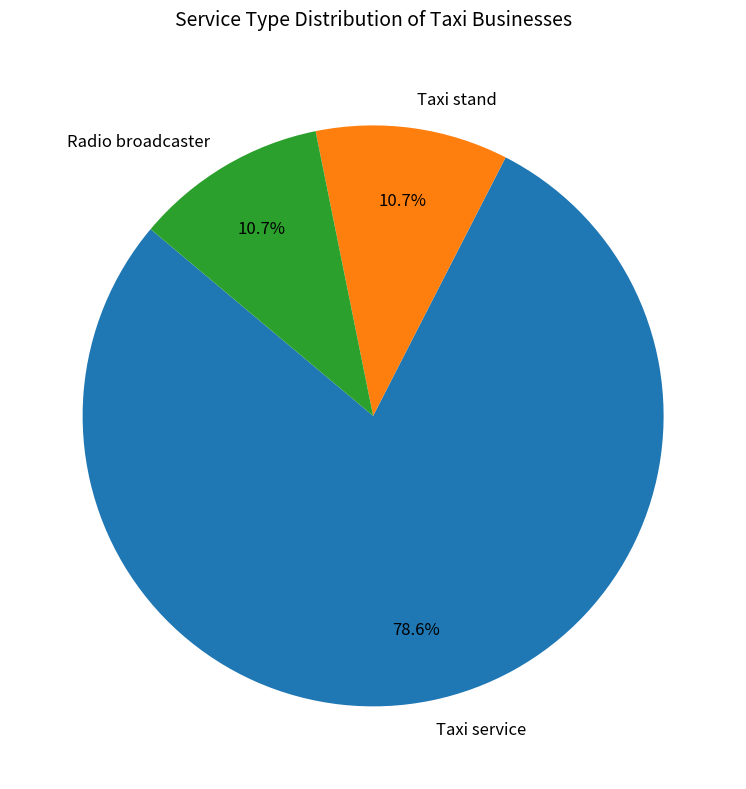

Is there any slice that represents more than half of the pie?

Yes